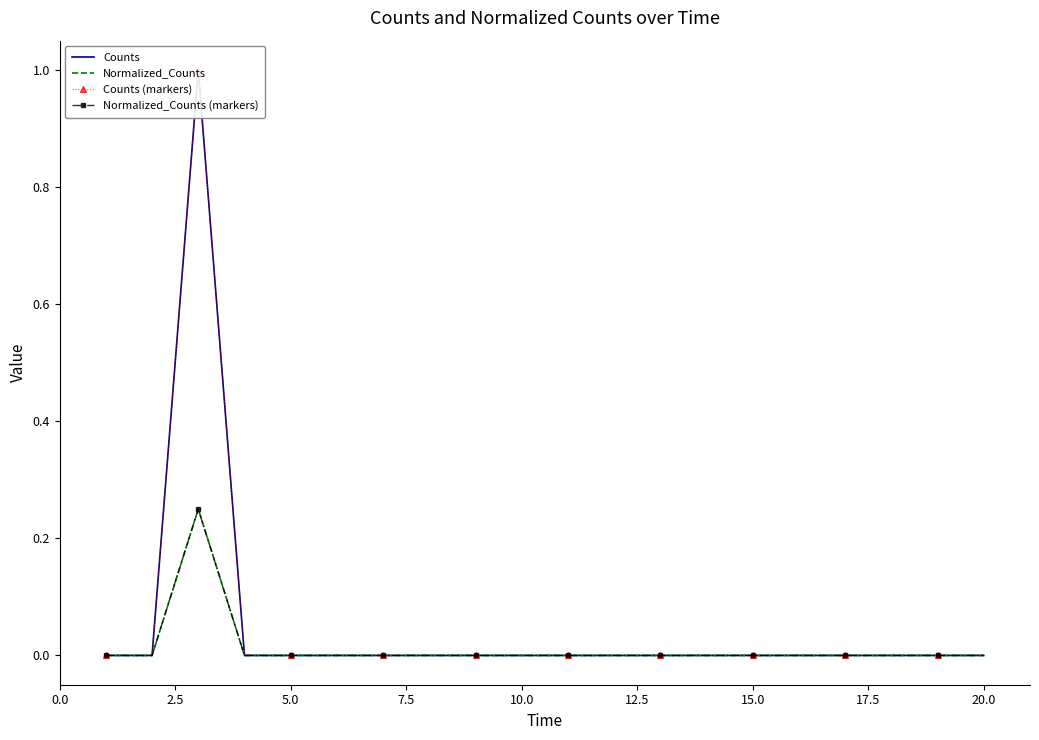

What are all the series names shown in the legend?

Counts, Normalized_Counts, Counts (markers), Normalized_Counts (markers)